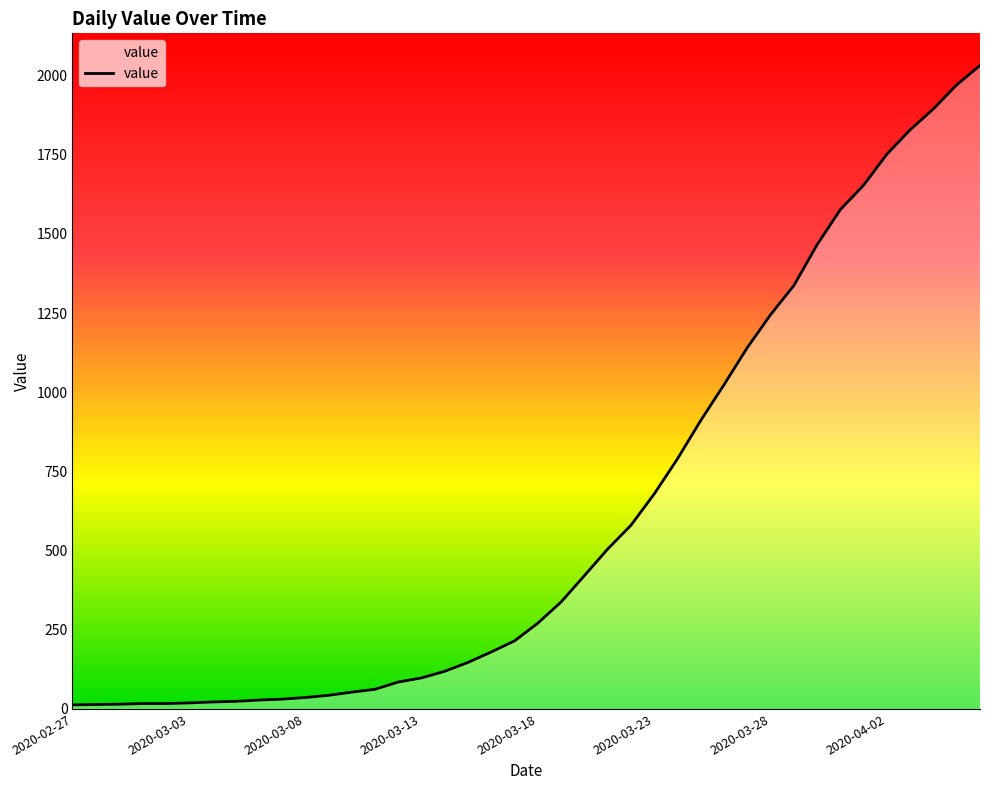

What is the difference between the maximum and minimum values?

2019